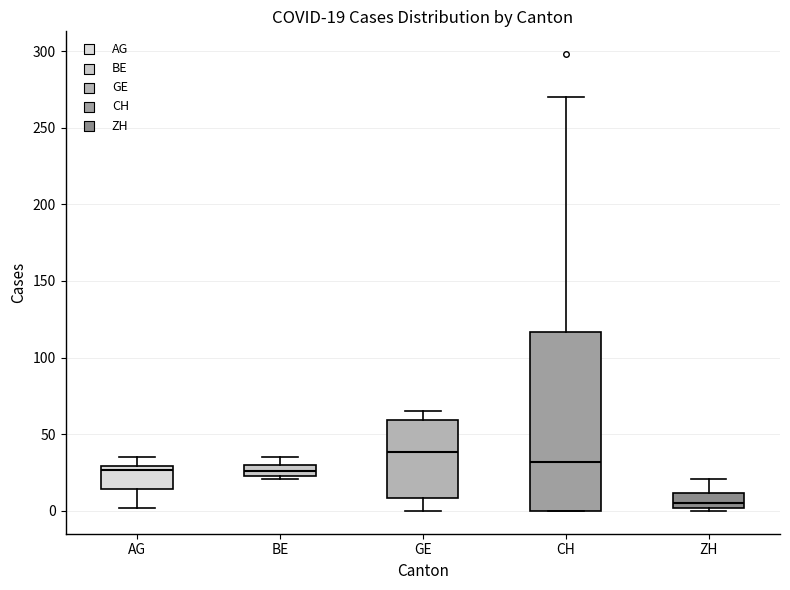

Comparing the boxes themselves (not the whiskers), which one is the tallest?

CH